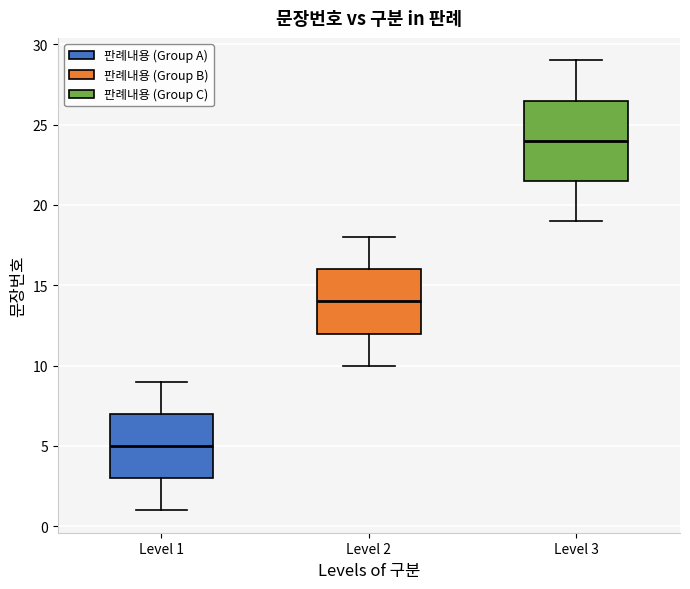

Which box's median line is the lowest?

Level 1